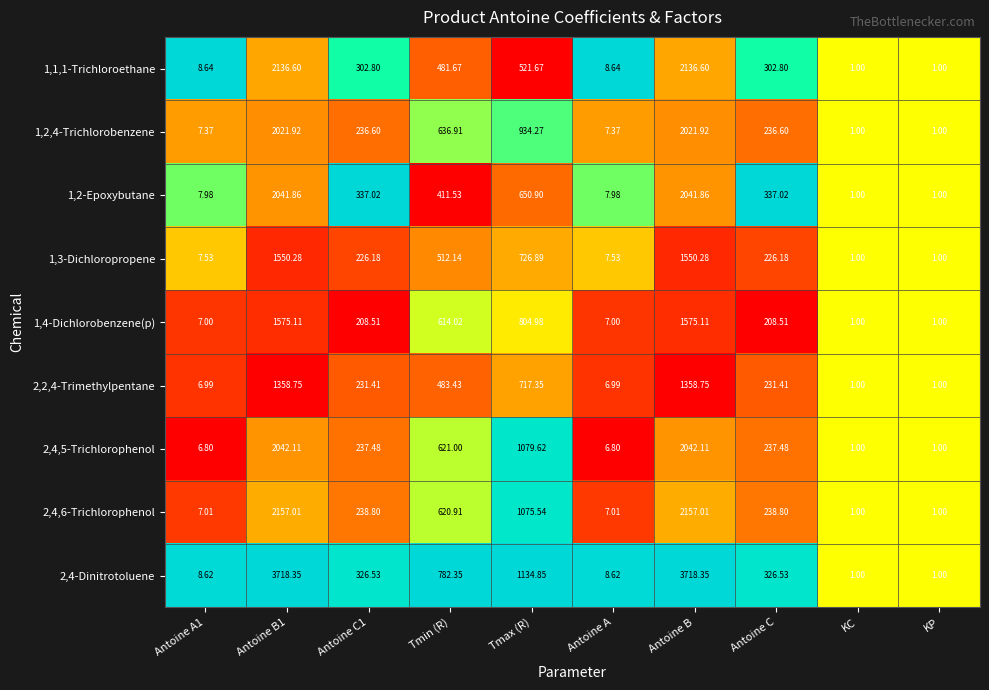

What is the total value across all series at Antoine B1?

18602.0